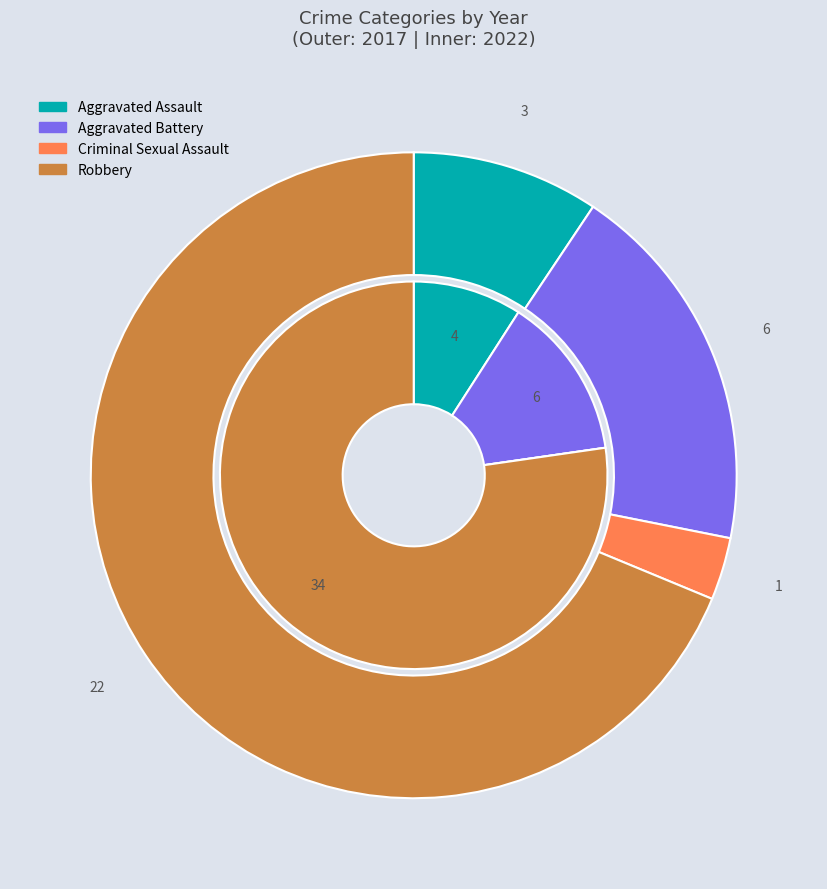

Does 3 represent more than half of the total?

Yes